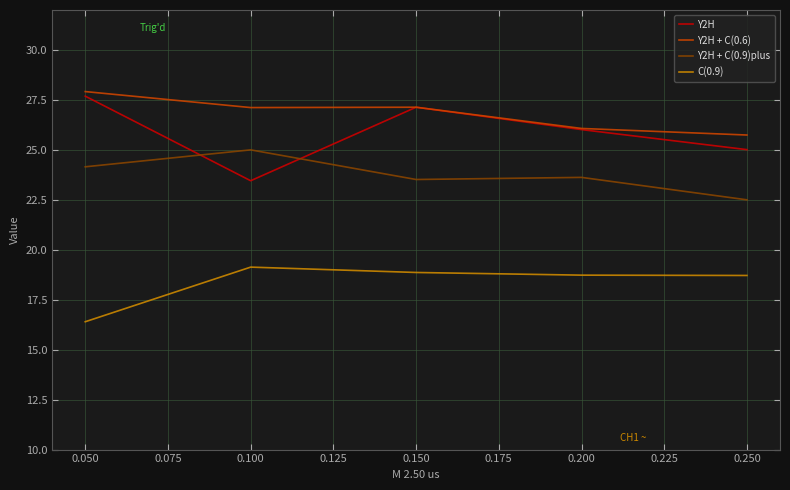

What is the lowest value of the Y2H series?

23.5